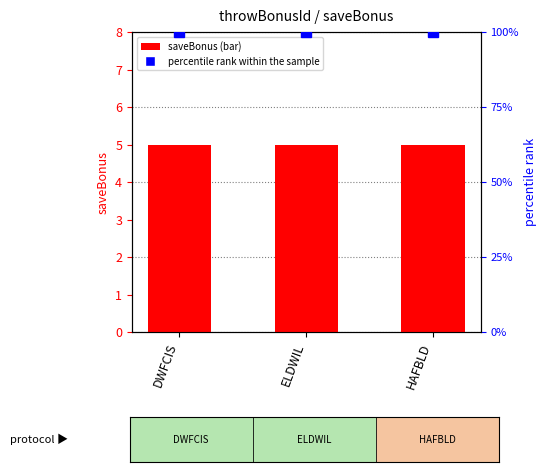

What is the sum of the percentile rank within the sample values at DWFCIS and HAFBLD?

200